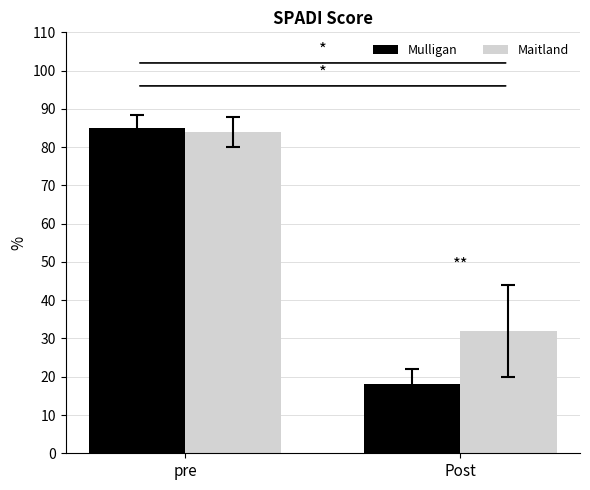

What is the label of the 2nd bar from the left?

Post